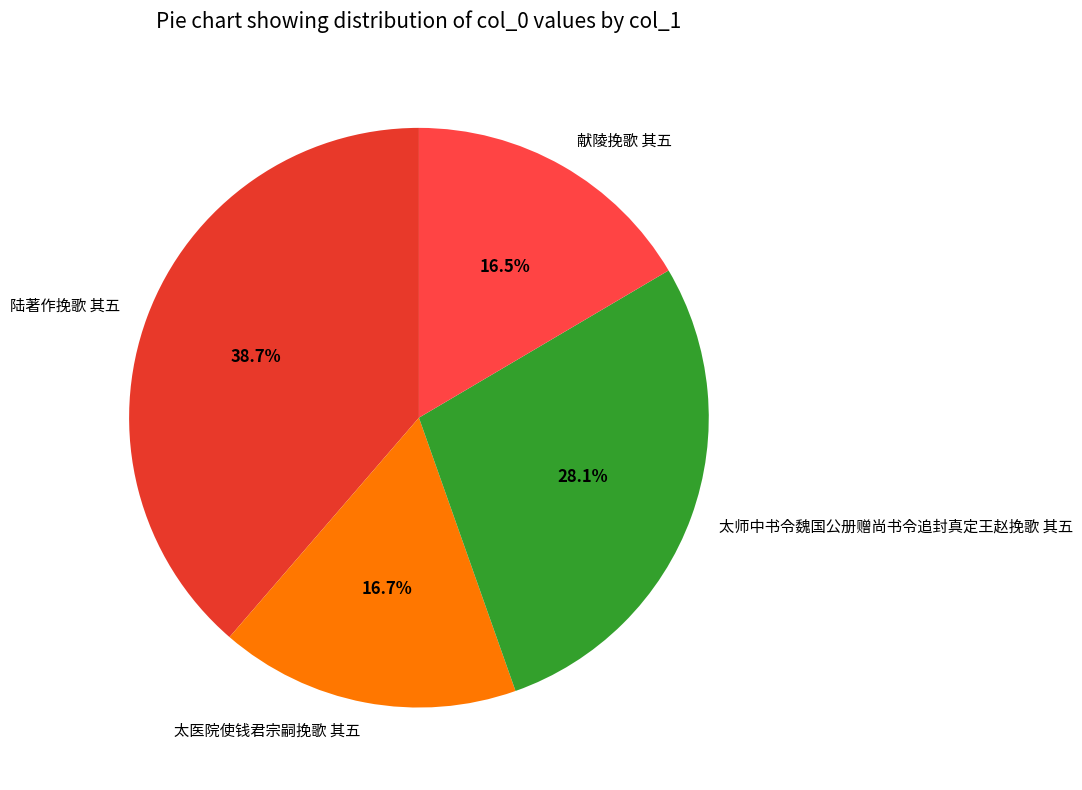

To the nearest percent, what is the combined percentage of 太医院使钱君宗嗣挽歌 其五 and 陆著作挽歌 其五?

55%